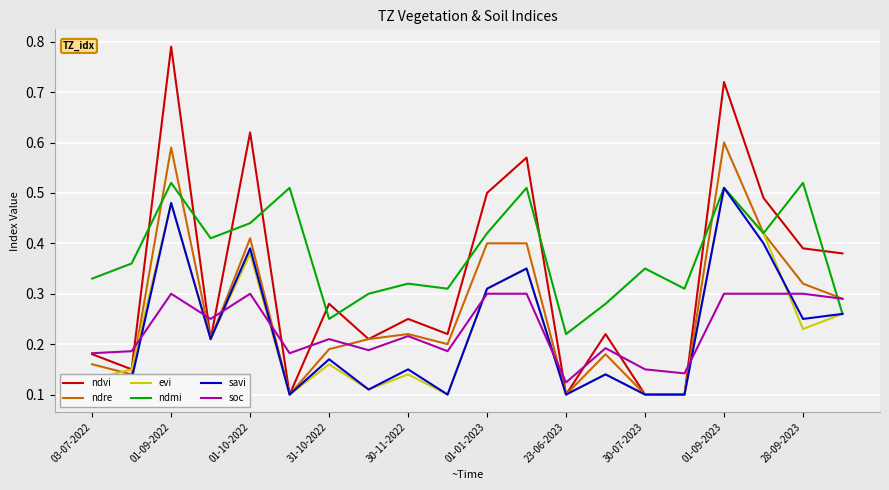

How many times do soc and ndmi cross each other?

1